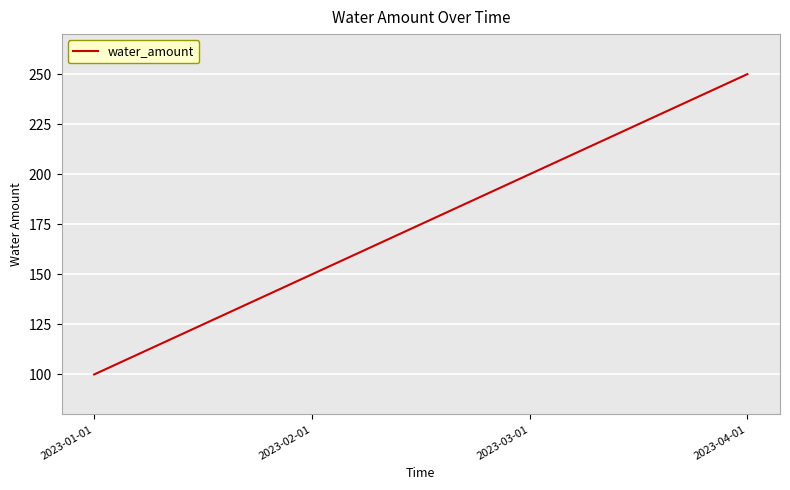

Which label corresponds to the largest value in the chart?

2023-04-01